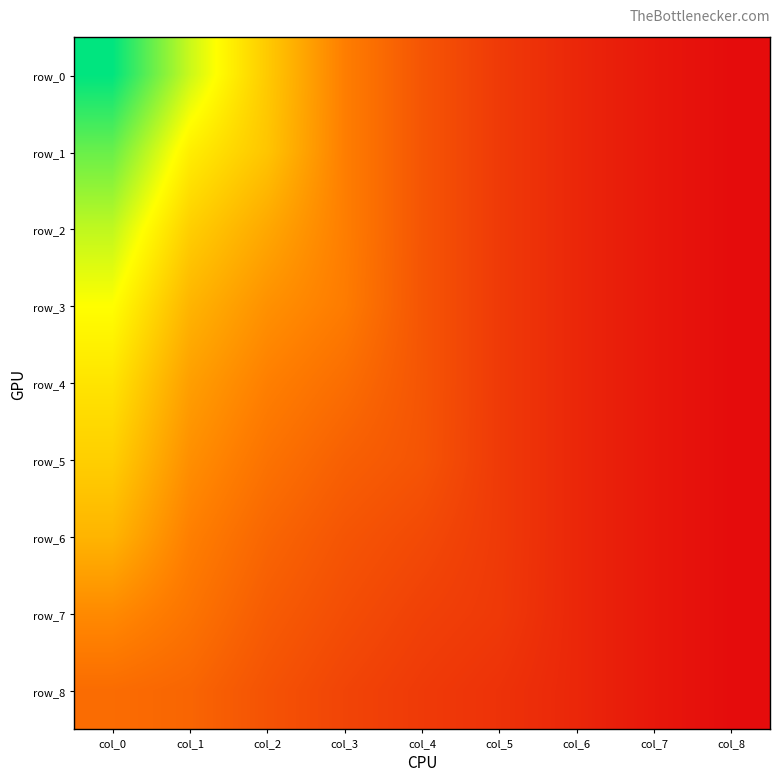

Between col_0 and col_1, which series saw the biggest shift?

row_0